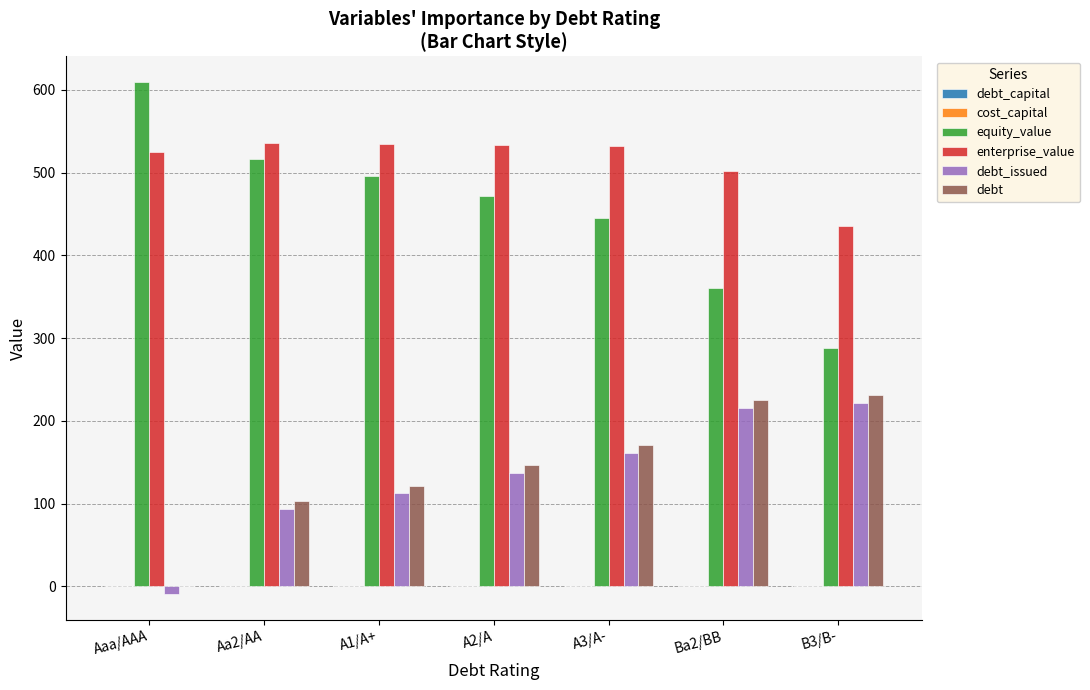

At which label is enterprise_value closest to 485?

Ba2/BB